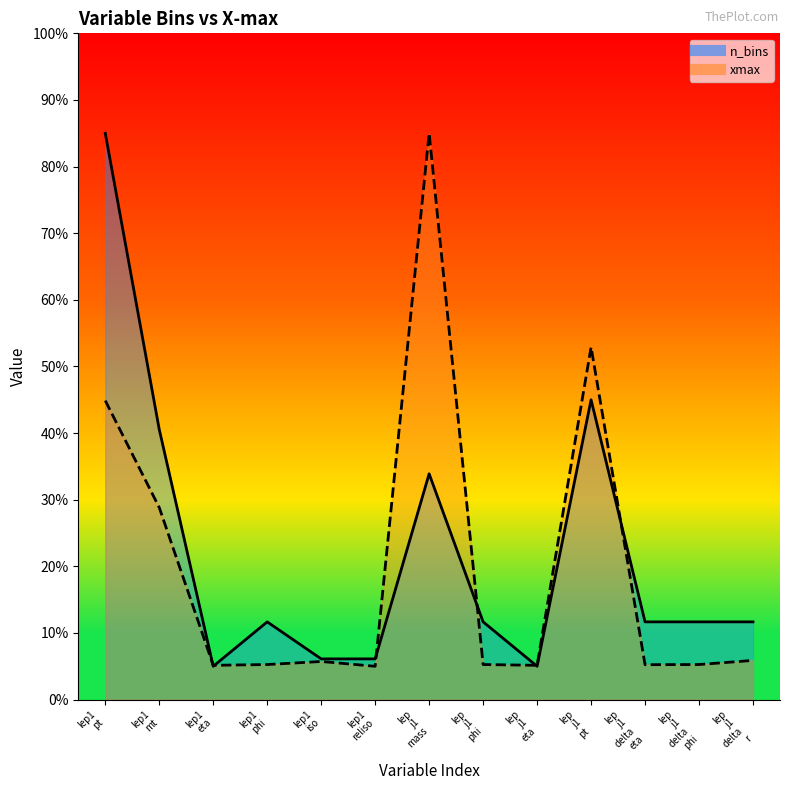

Which series has the largest total across all categories?

n_bins